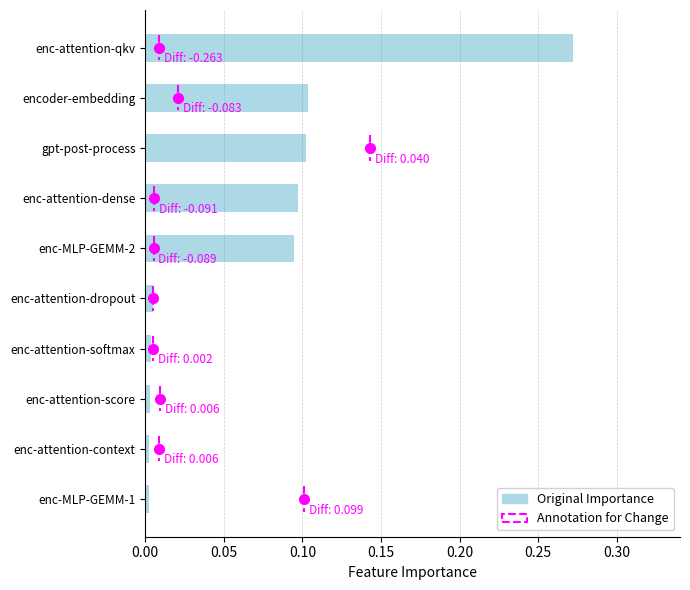

How many categories are shown in the chart?

10